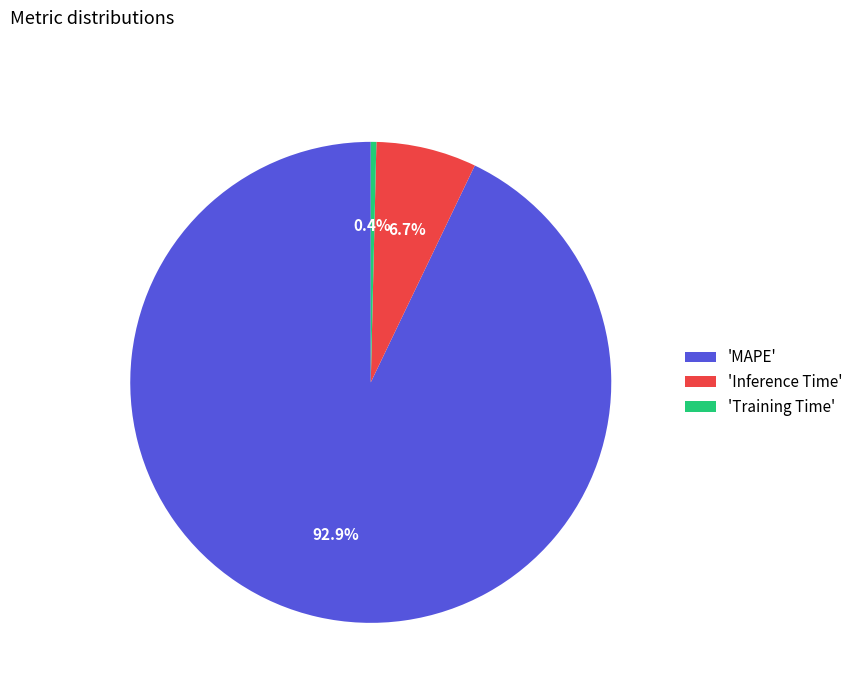

Does any single category account for the majority?

Yes